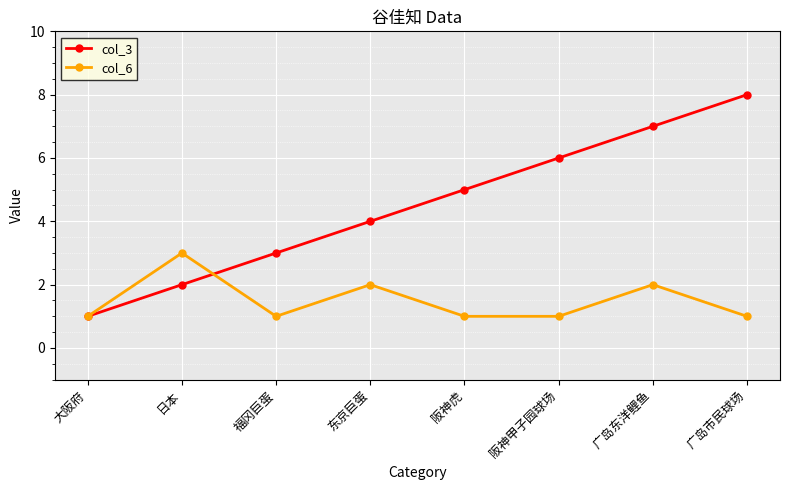

What is the difference between the maximum and minimum values in the col_6 series?

2